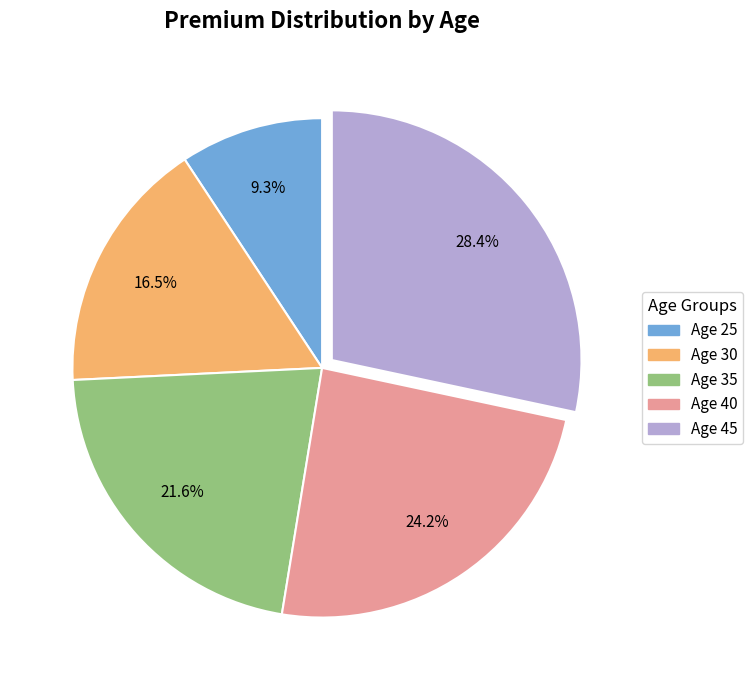

Count the number of slices in the pie.

5